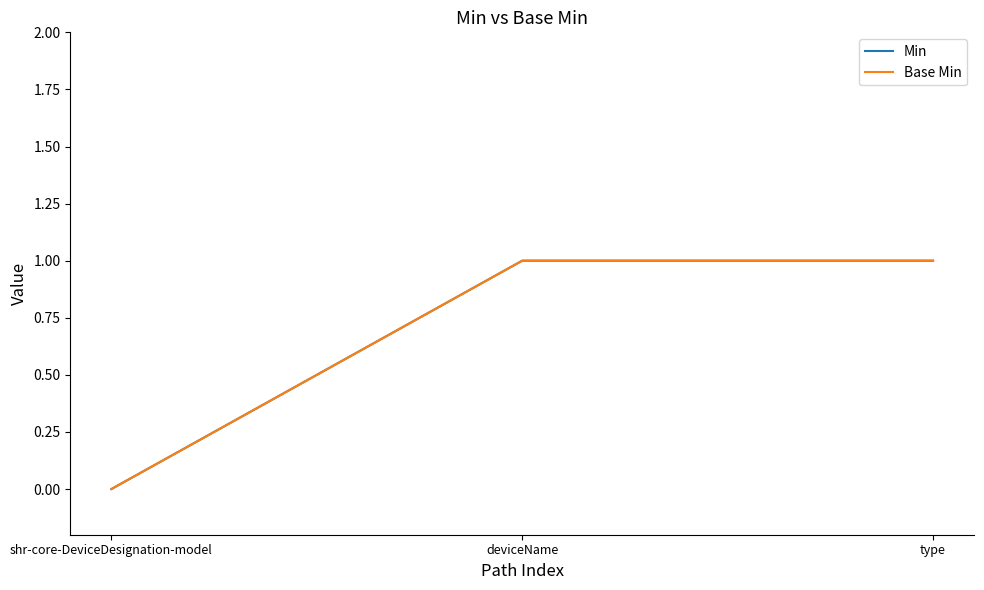

Does the chart have visible grid lines?

No